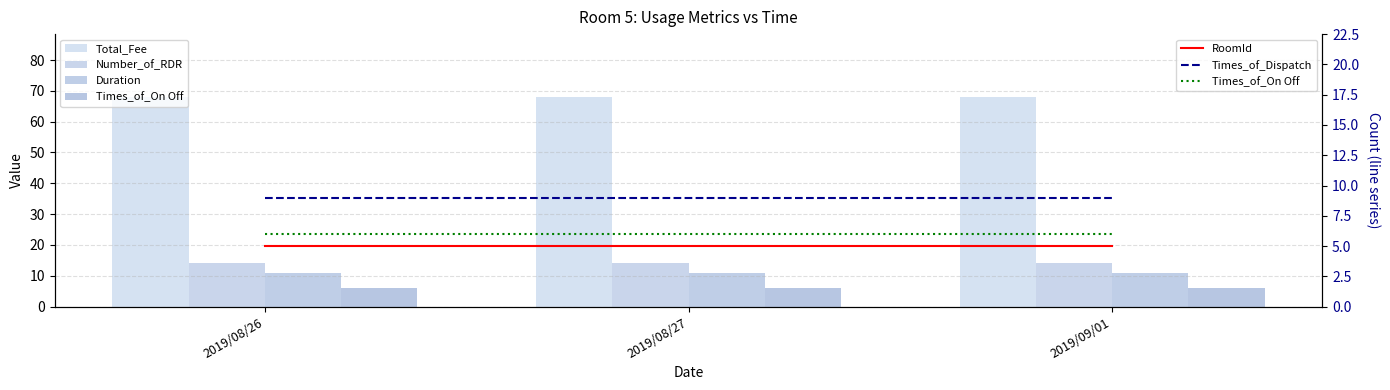

What is the total value across all series at 2019/09/01?

113